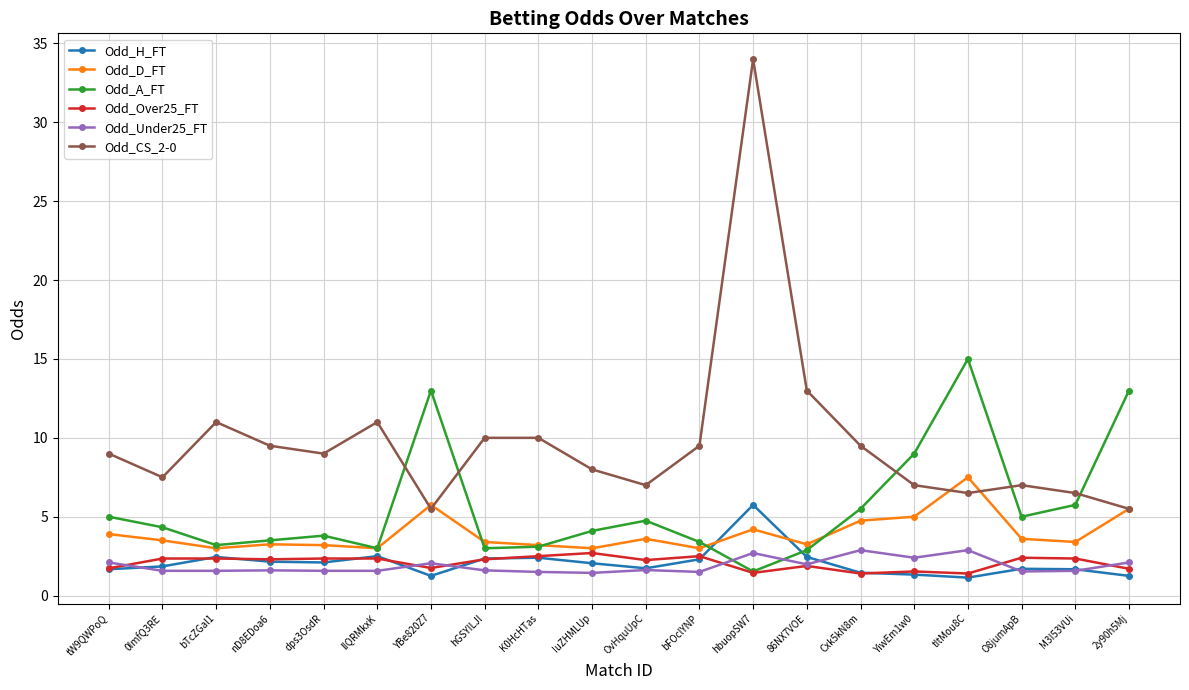

What is the average value of the Odd_H_FT series?

2.1